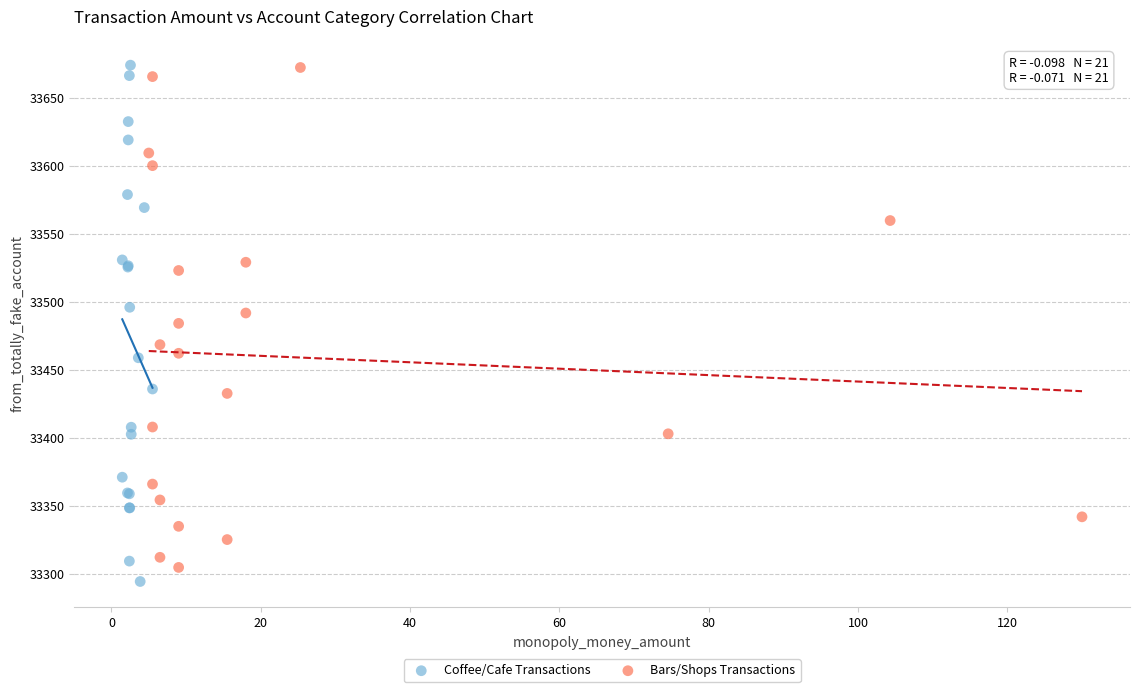

What are all the series names shown in the legend?

Coffee/Cafe Transactions, Bars/Shops Transactions